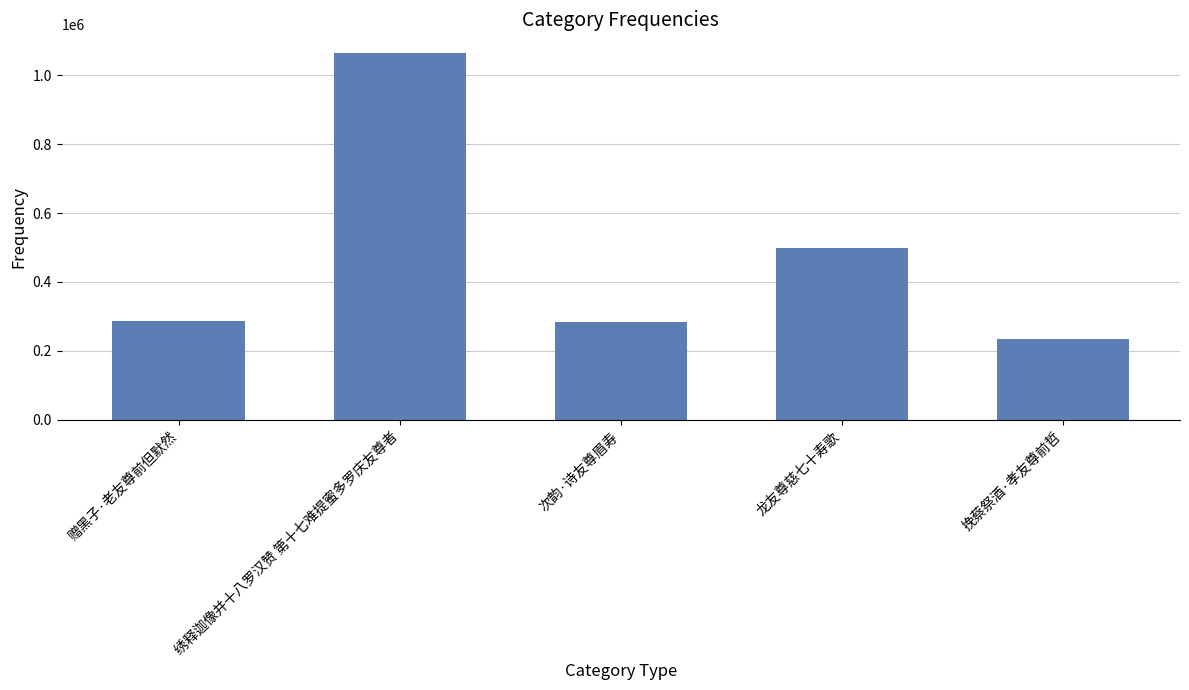

What is the smallest value displayed?

234160